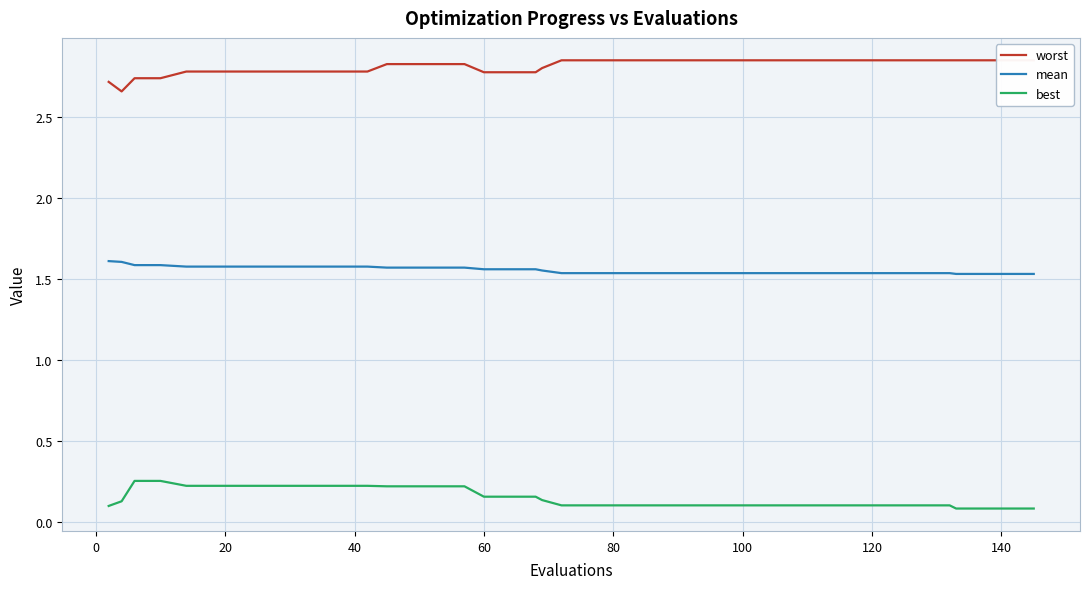

True or false: worst has more than 2 points higher than both neighbors.

False